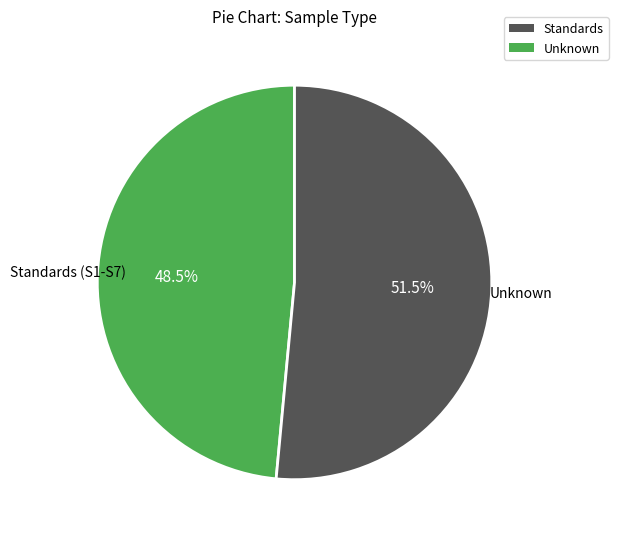

Does any single category account for the majority?

Yes